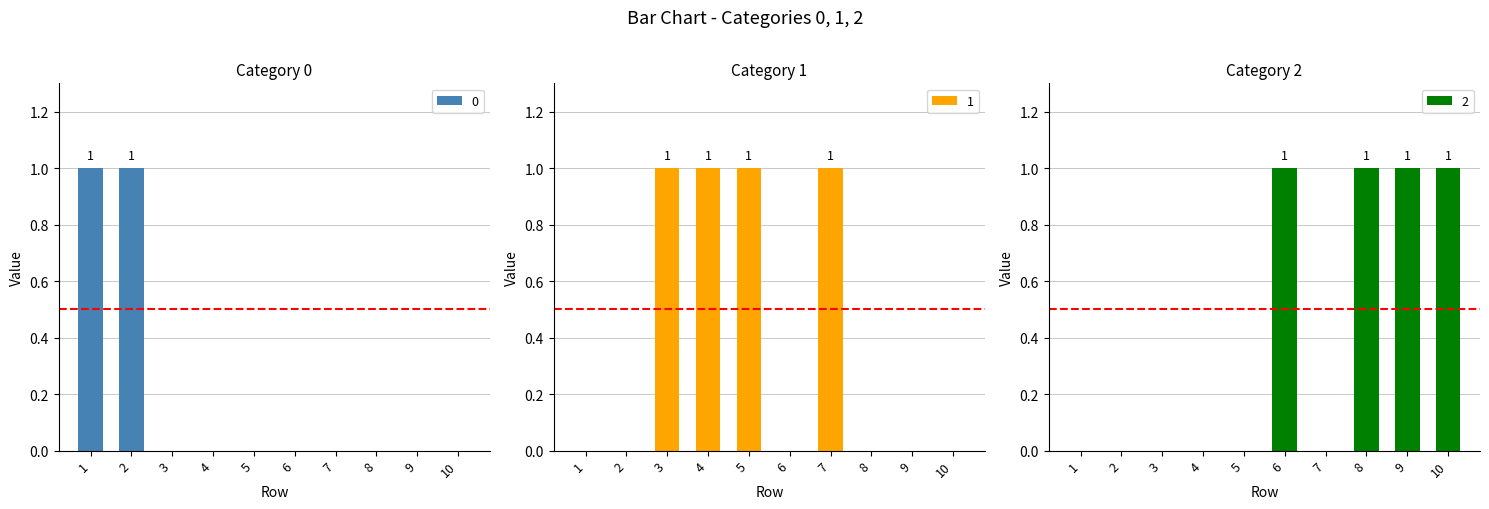

Which category has the highest value in the 2 series?

6